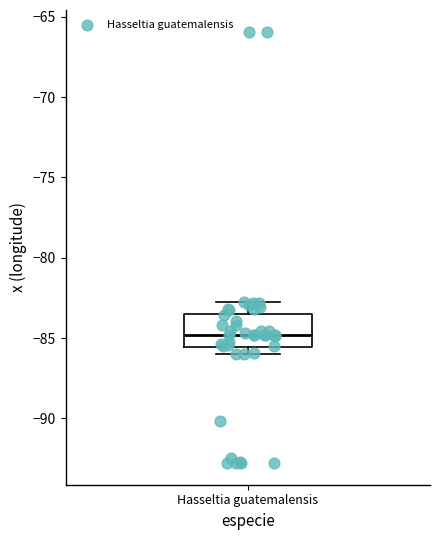

Transcribe this box plot: give where the median line is, the range the box spans, and where the two whiskers end, as read against the y-axis. The values are not printed on the chart, so give them approximately, as read against the axis.

median -85.0, box -85.5 to -83.5, whiskers -86.0 to -83.0